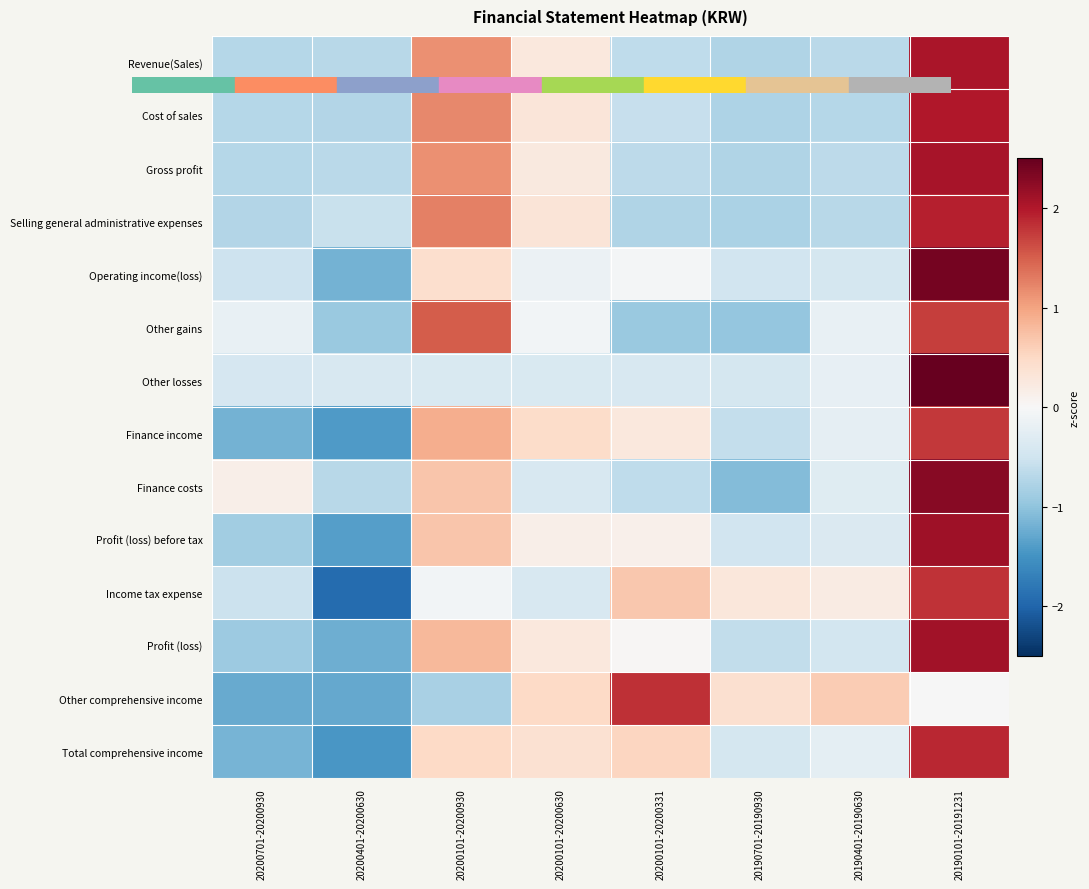

Rank the series at 20200401-20200630 from highest to lowest value.

Other losses, Selling general administrative expenses, Gross profit, Revenue(Sales), Finance costs, Cost of sales, Other gains, Operating income(loss), Profit (loss), Other comprehensive income, Profit (loss) before tax, Finance income, Total comprehensive income, Income tax expense